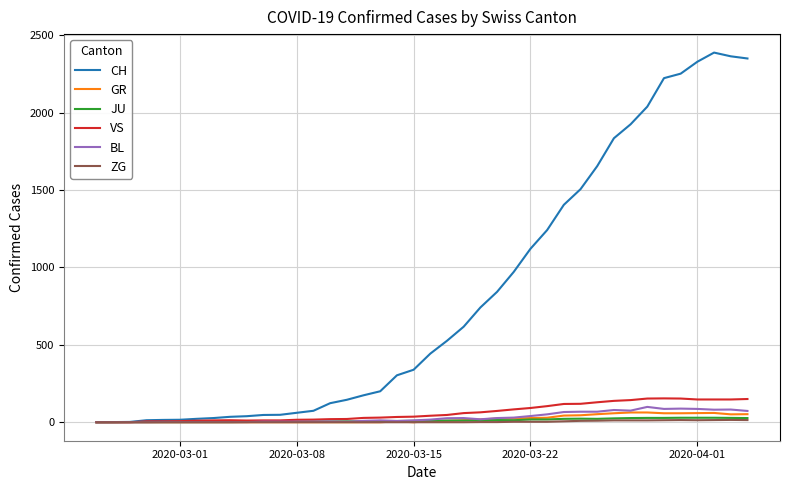

Which series has the widest spread of values?

CH